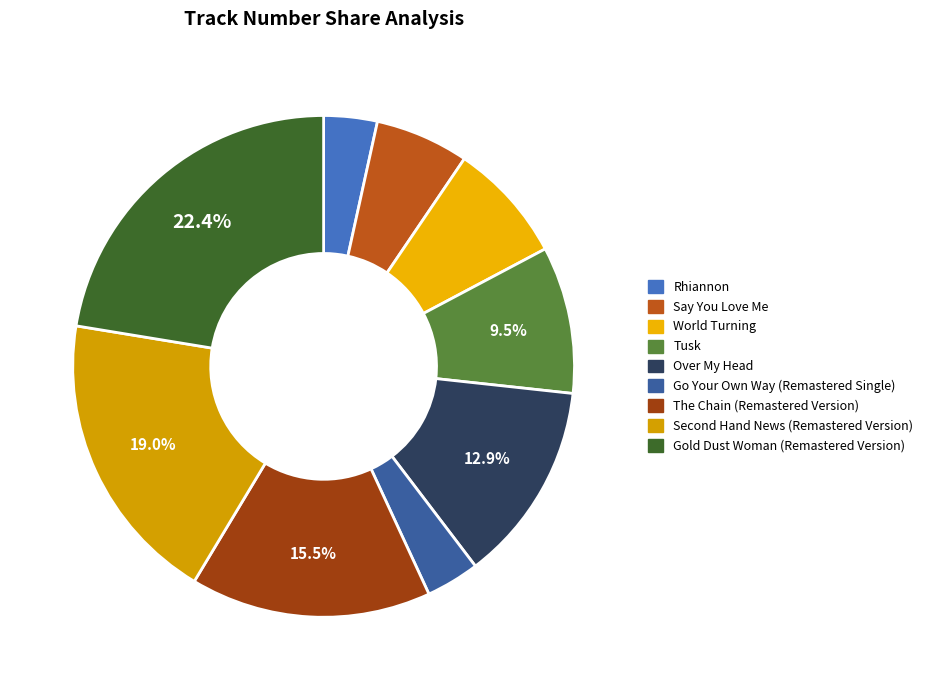

Does The Chain (Remastered Version) represent more than half of the total?

No